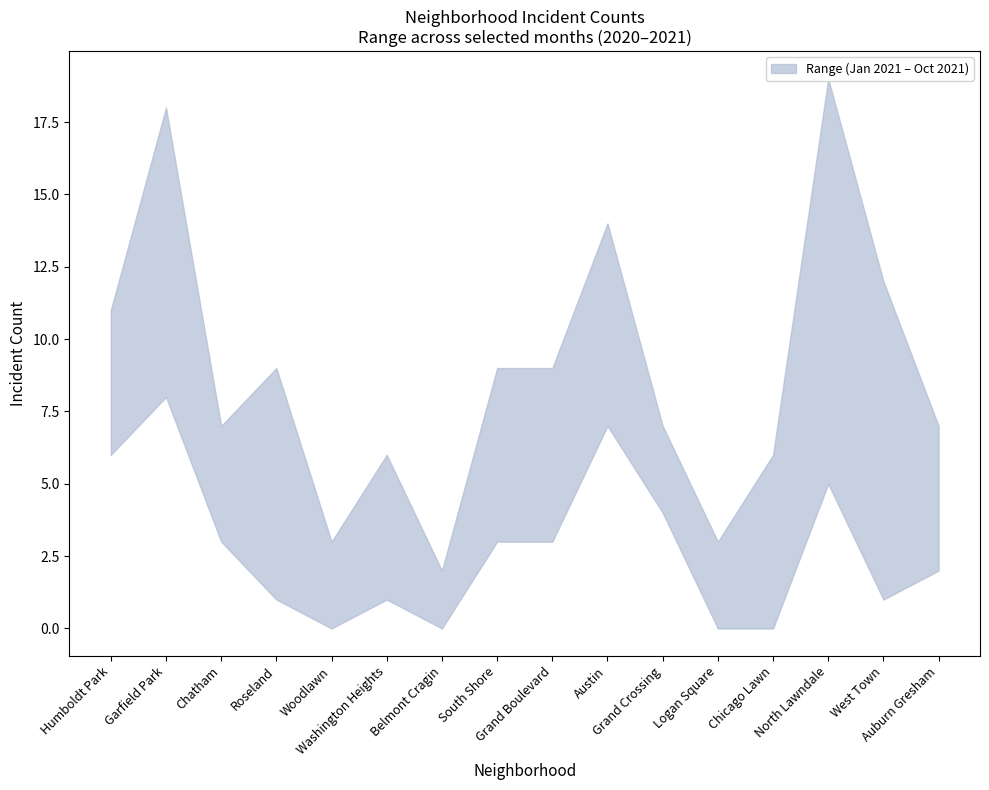

At how many categories does at least one series exceed 12?

3